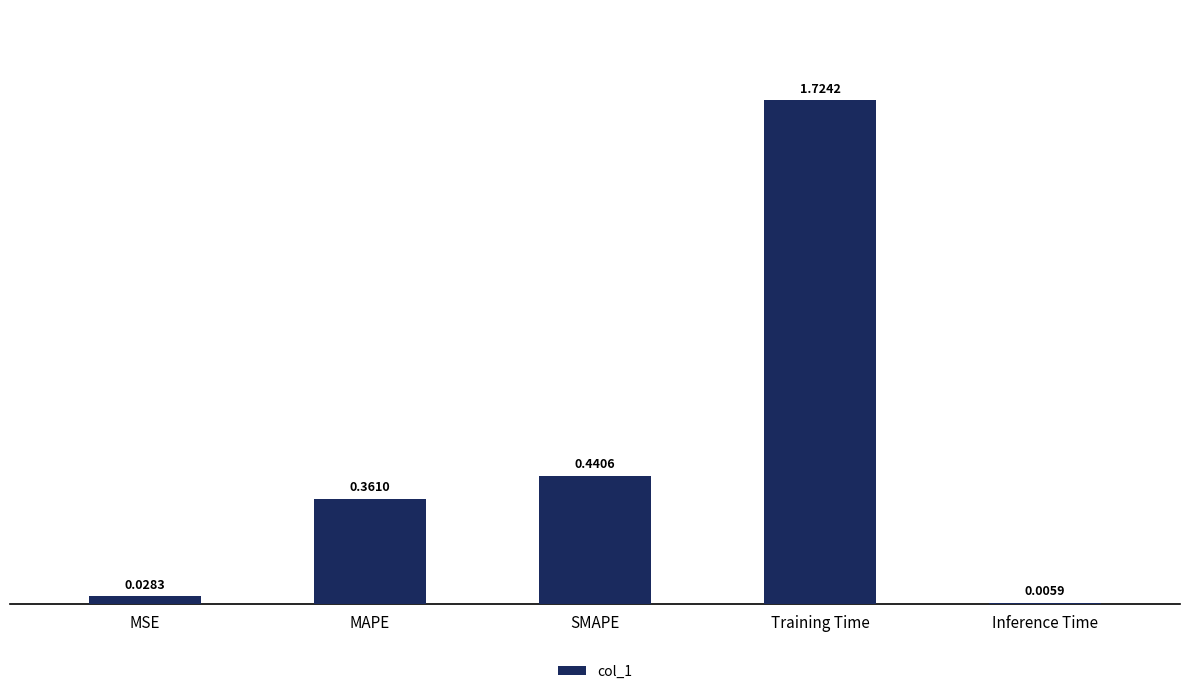

What is the sum of all values?

2.6